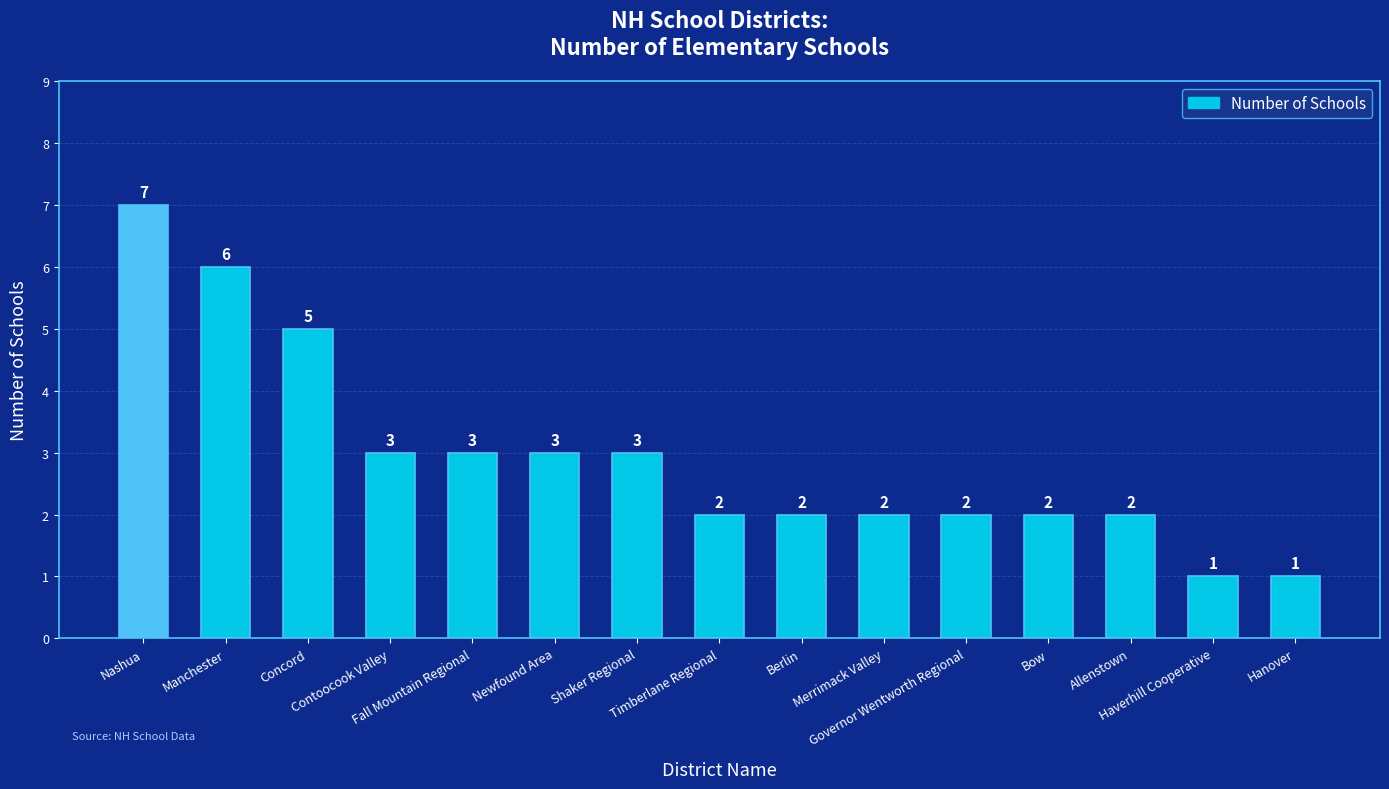

Are the bars grouped side by side (vs. stacked)?

No